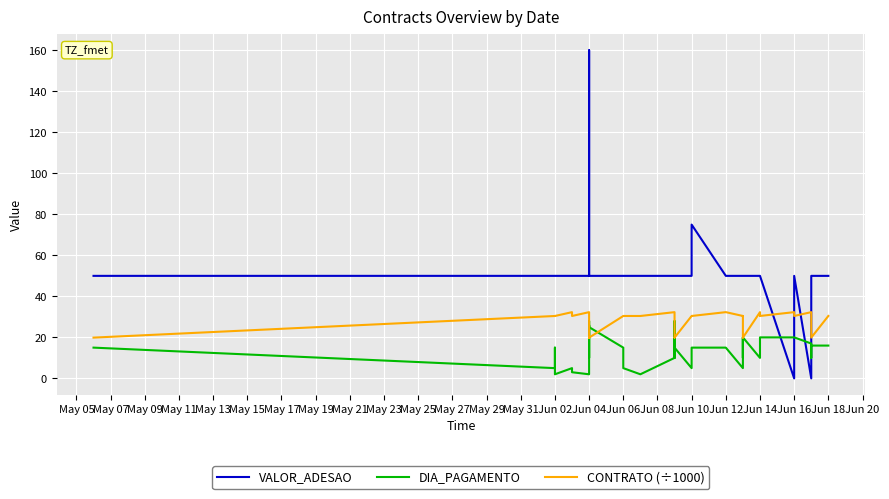

Is it true that CONTRATO (÷1000) equals 9.9 at Jun 04?

False